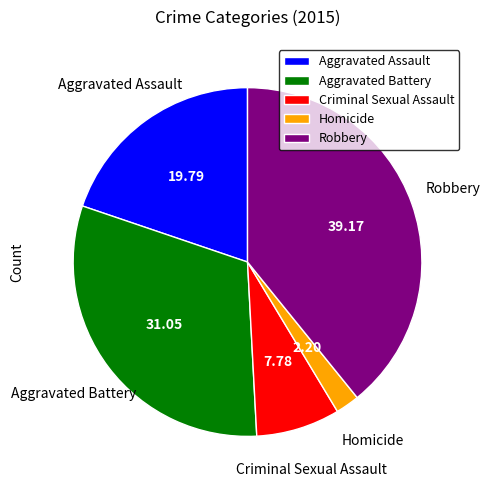

Rank the categories by value from highest to lowest.

Robbery, Aggravated Battery, Aggravated Assault, Criminal Sexual Assault, Homicide